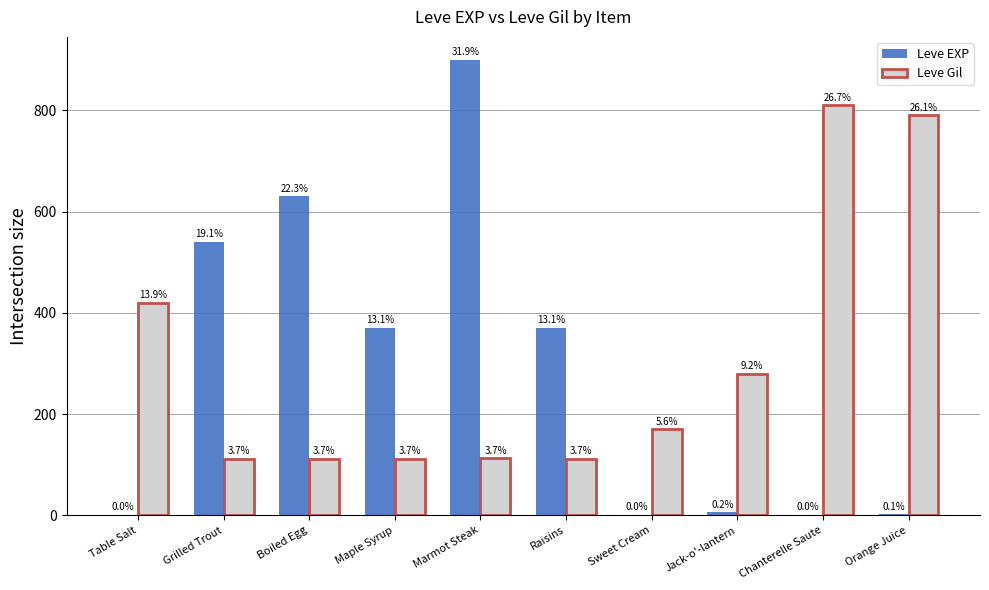

What is the total value across all series at Boiled Egg?

742